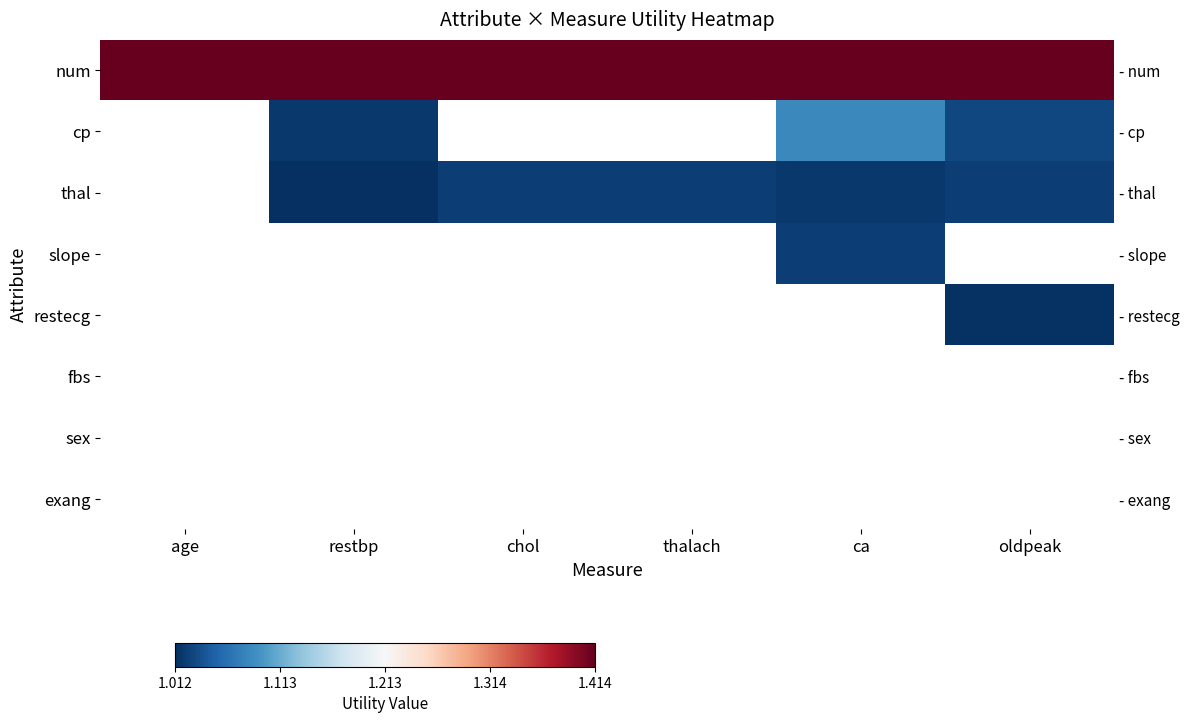

Is it true that thal equals 1.0 at restbp?

True